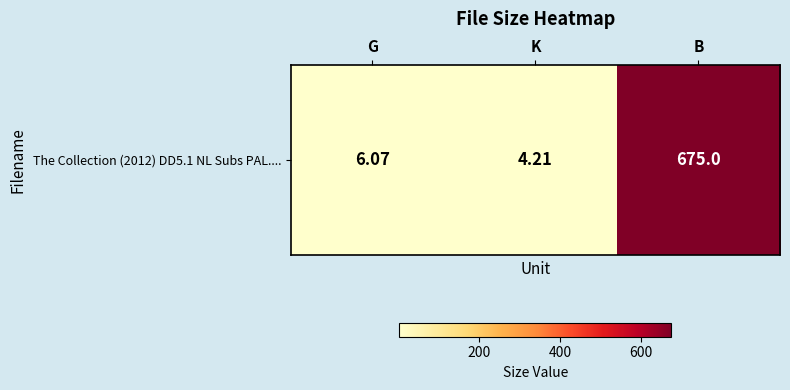

Rank the categories by value from highest to lowest.

B, G, K